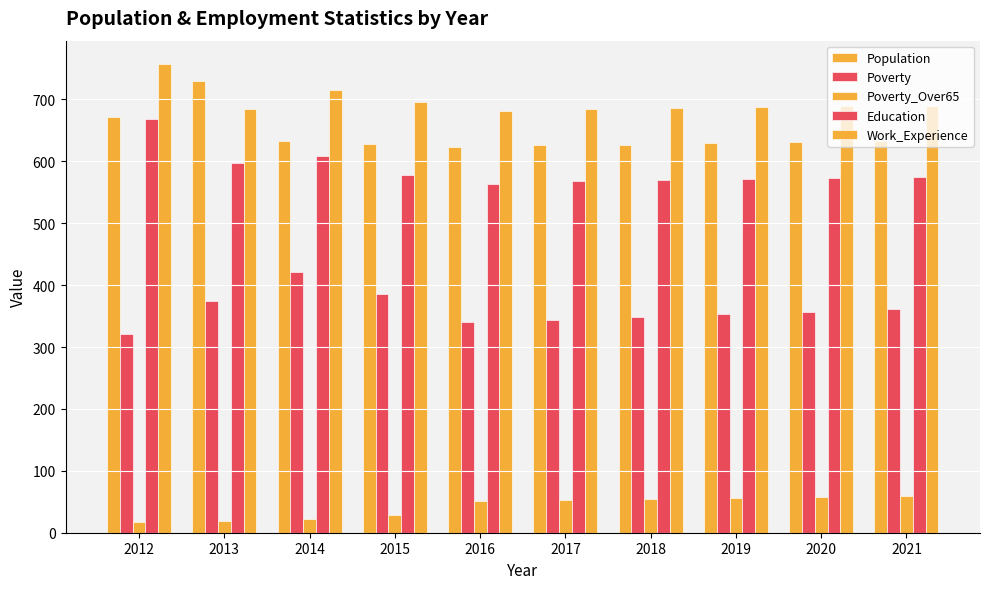

Does the chart contain any negative values?

No